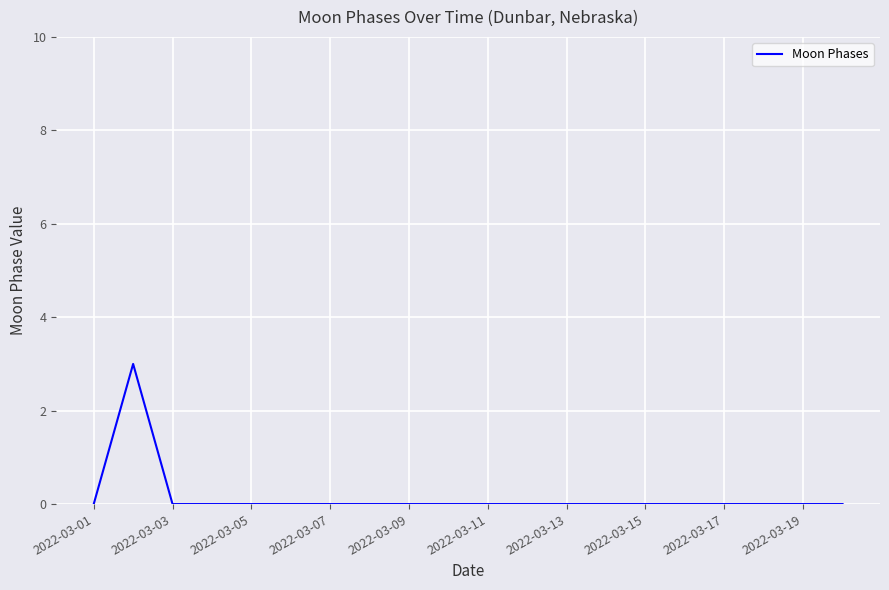

How many series are shown in this chart?

1